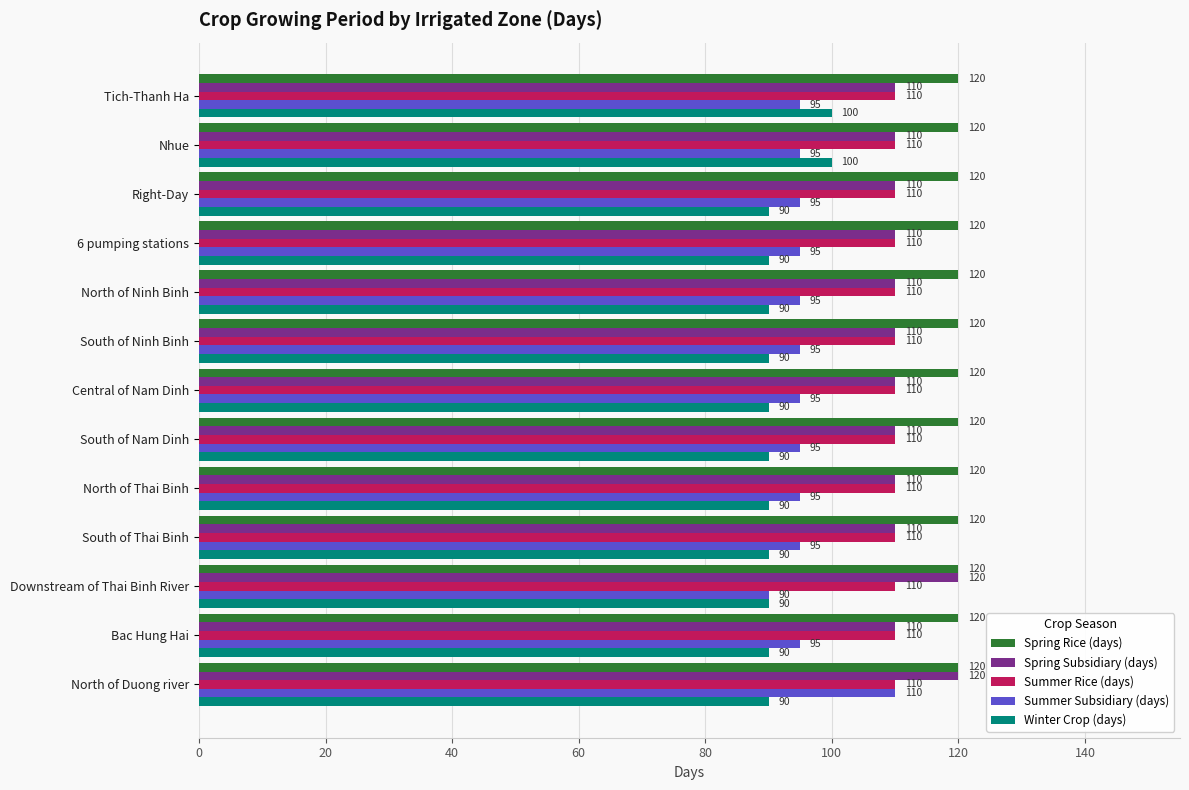

What is the maximum value for Spring Rice (days)?

120